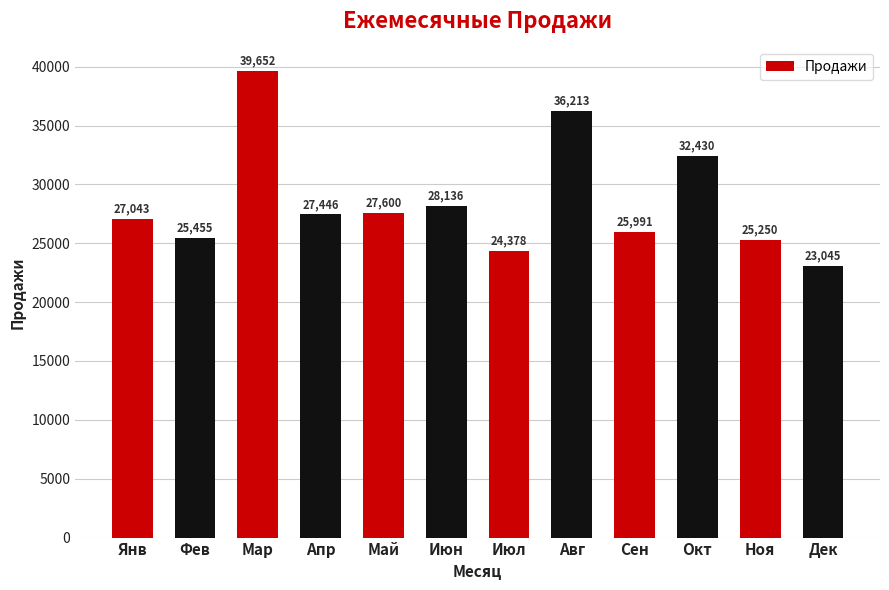

Reading left to right, transcribe all the data shown in this chart.

27043	25455	39652	27446	27600	28136	24378	36213	25991	32430	25250	23045